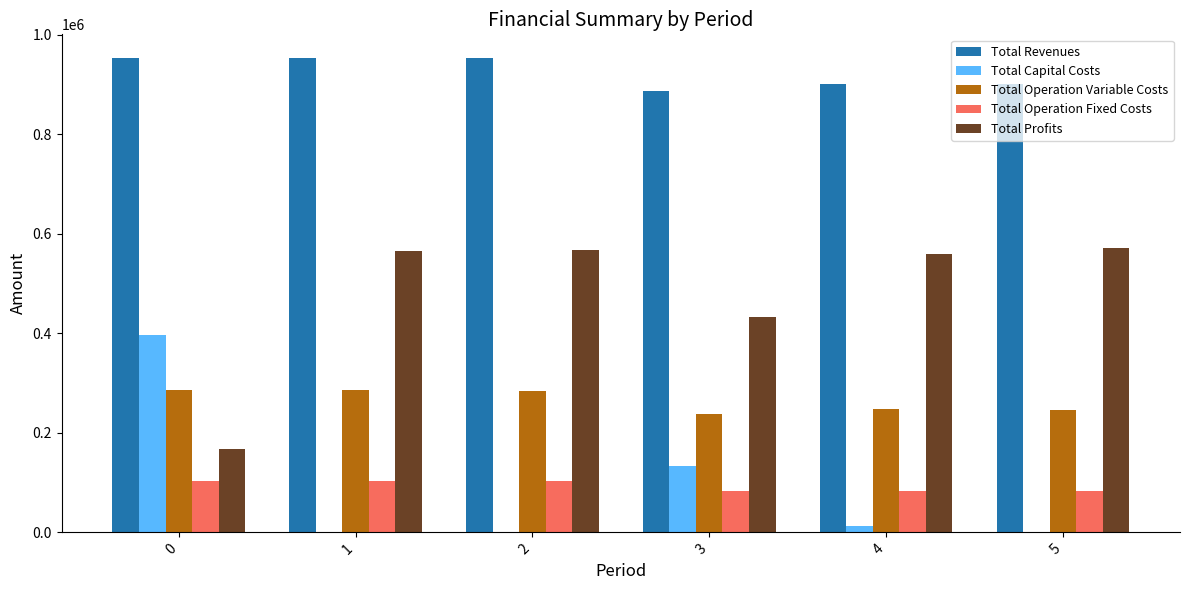

The value of Total Operation Variable Costs at 0 is 494597.2. True or false?

False